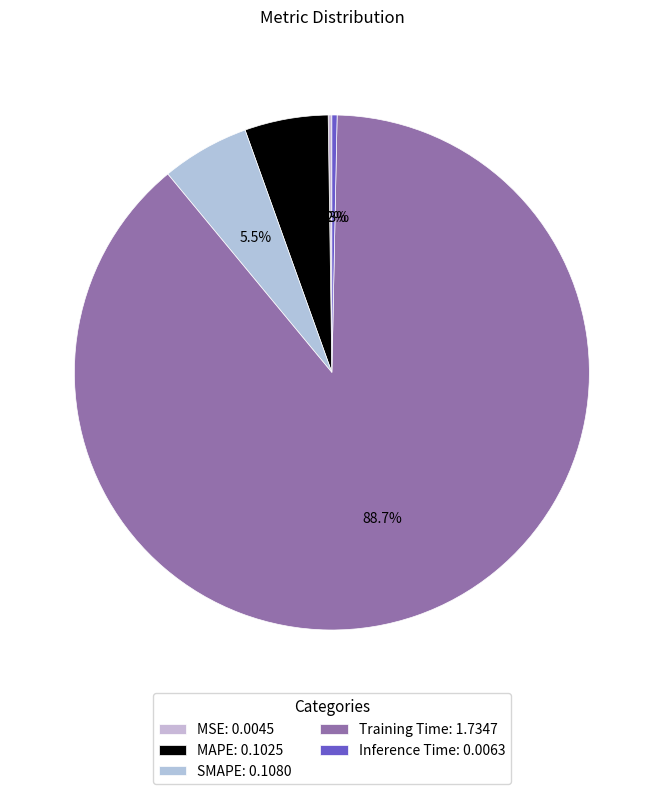

Does any single category account for the majority?

Yes